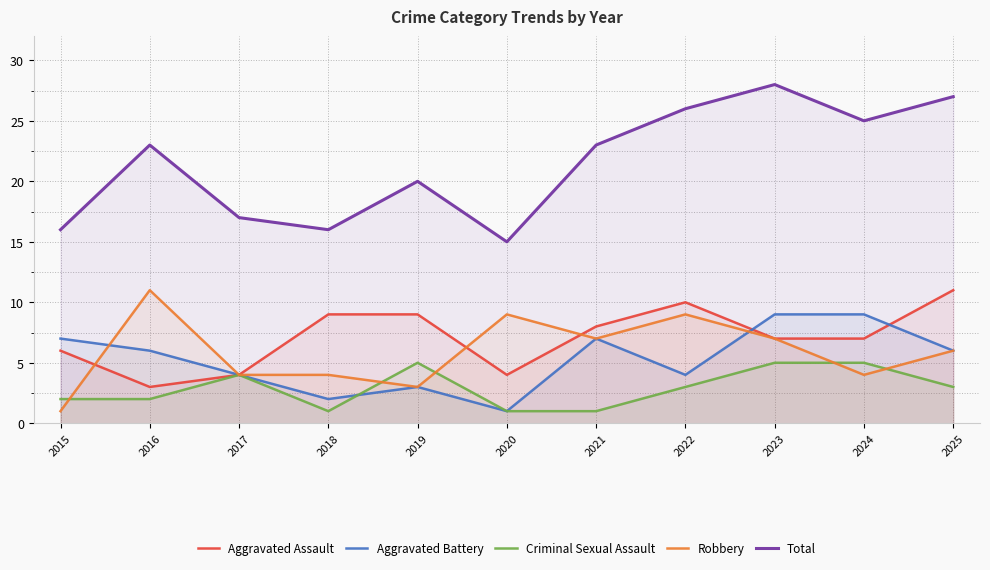

Which series has the largest range (max minus min)?

Total